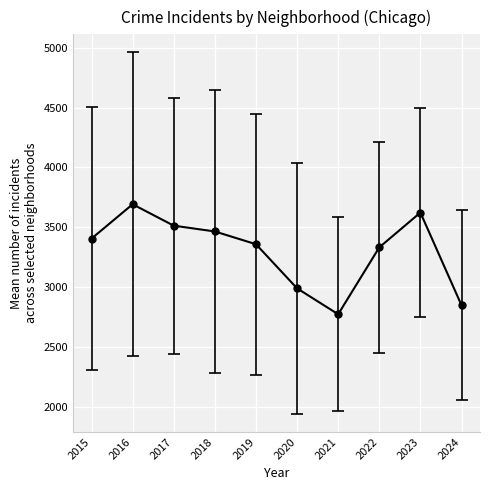

What is the difference between the maximum and minimum values?

919.6